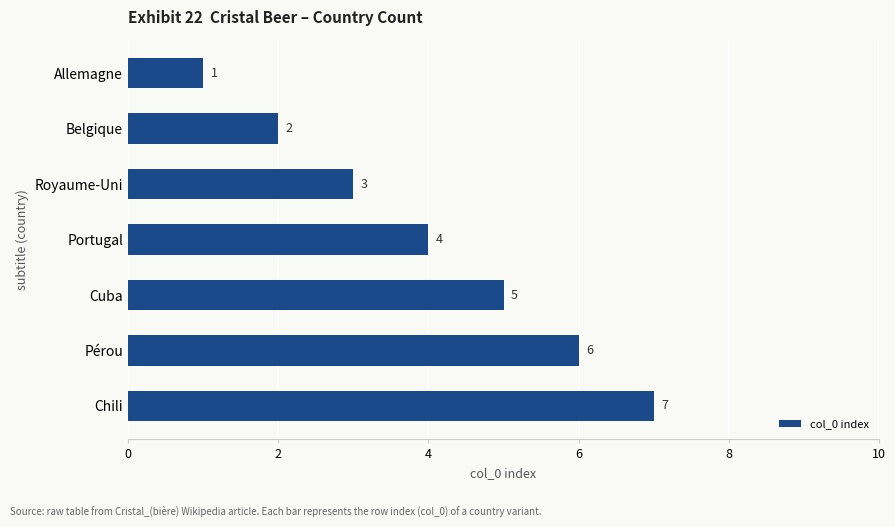

List the labels in order of value, largest first.

Chili, Pérou, Cuba, Portugal, Royaume-Uni, Belgique, Allemagne